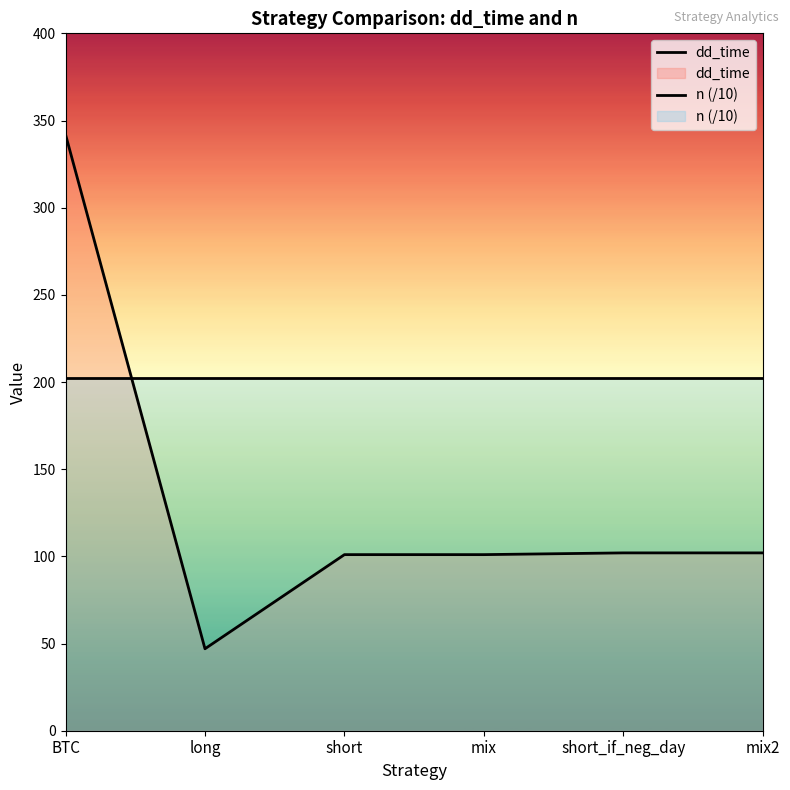

At mix, list the series in order from smallest to largest.

dd_time, n (/10)